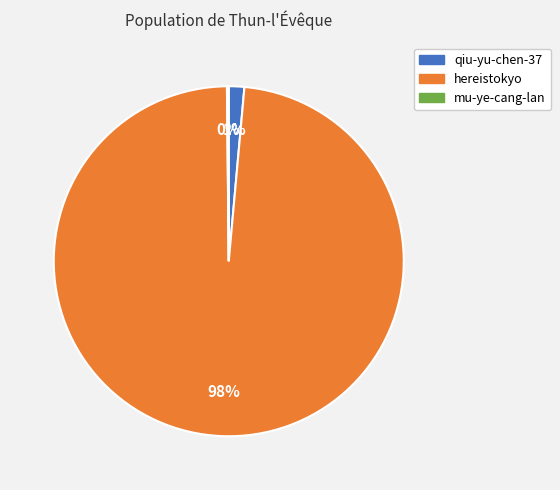

What is the largest slice in the pie chart?

hereistokyo